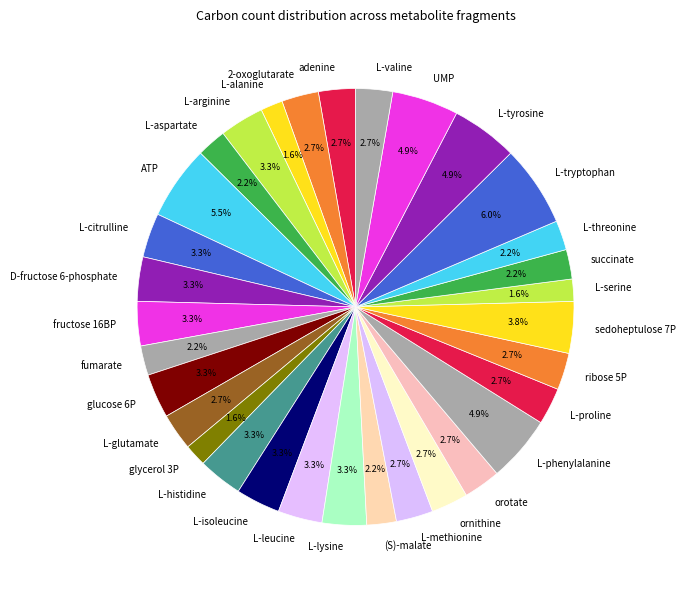

To the nearest percent, what percentage of the pie is L-glutamate?

3%